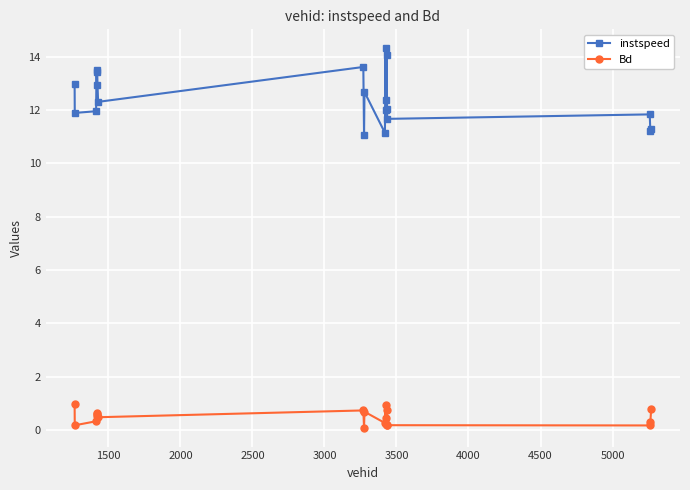

Is this an area chart (filled region under the line)?

No